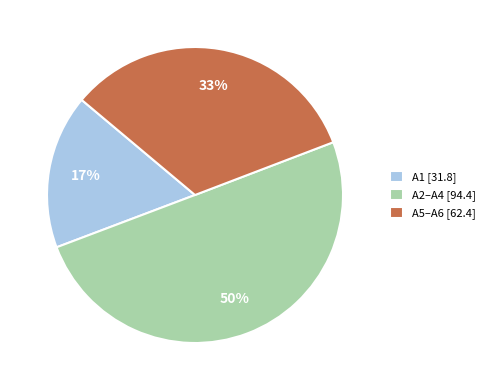

To the nearest percent, what portion does A1 [31.8] represent?

17%